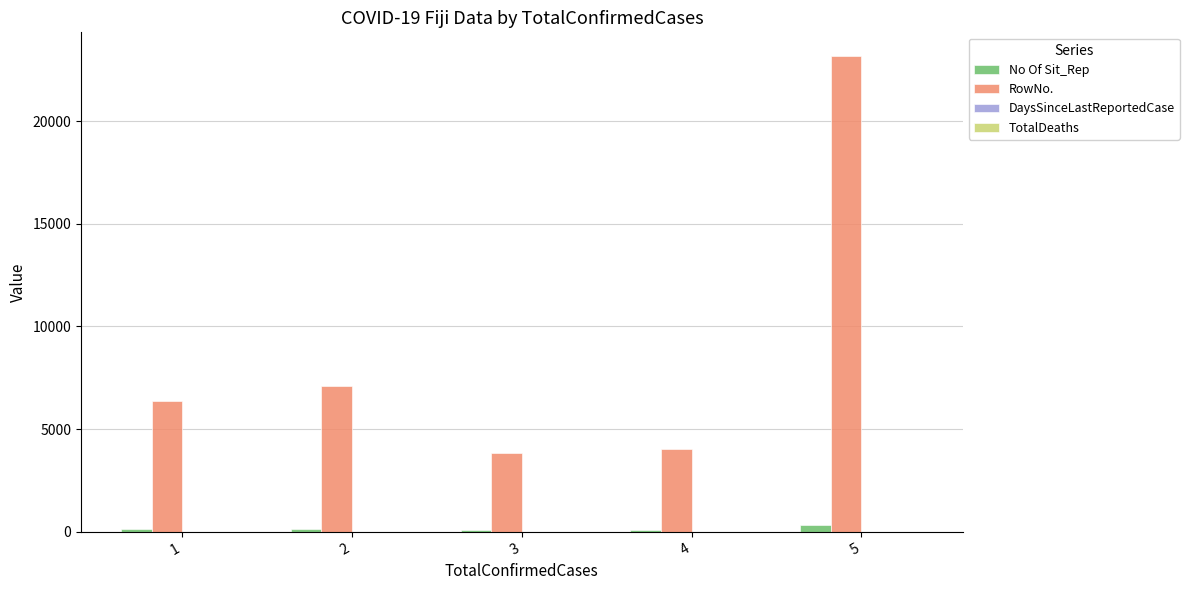

Which series has the largest total across all categories?

RowNo.